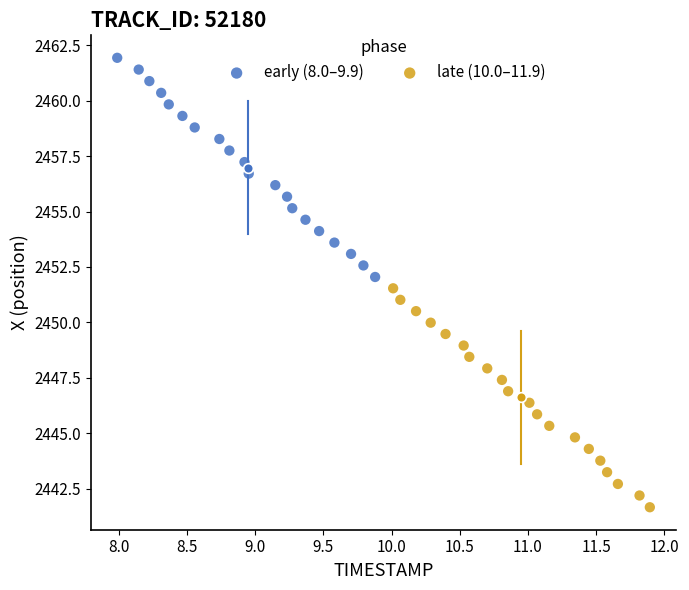

Which series has the largest Y range (max minus min)?

early (8.0–9.9)